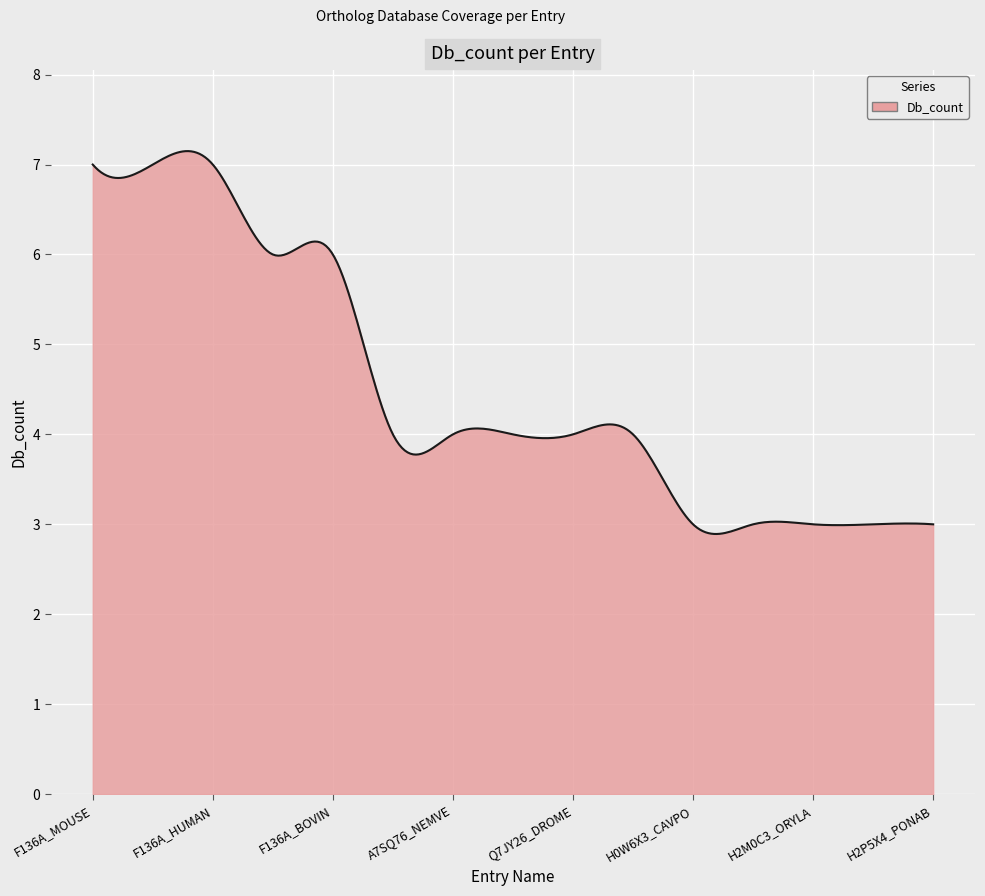

What is the minimum value shown in the chart?

2.9